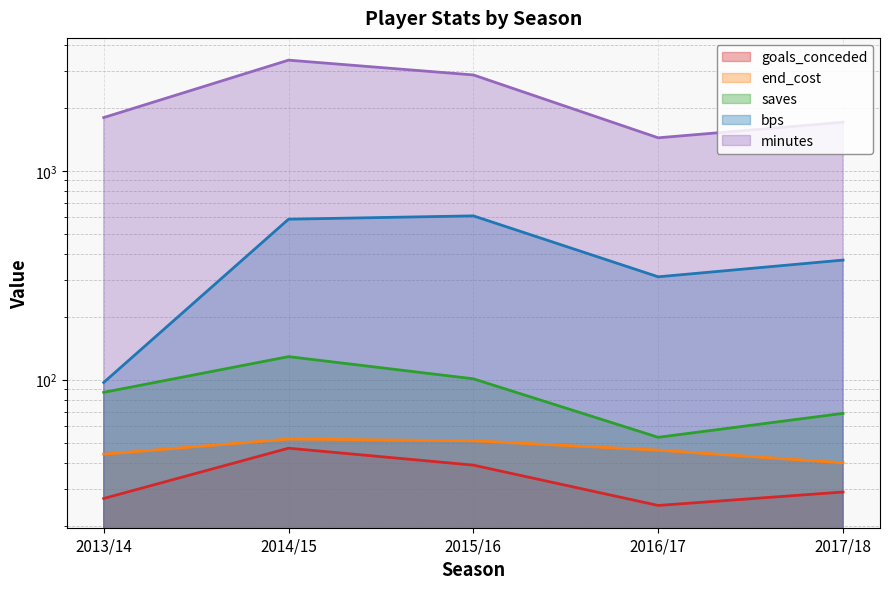

List the series in order of their peak value, highest first.

minutes, bps, saves, end_cost, goals_conceded